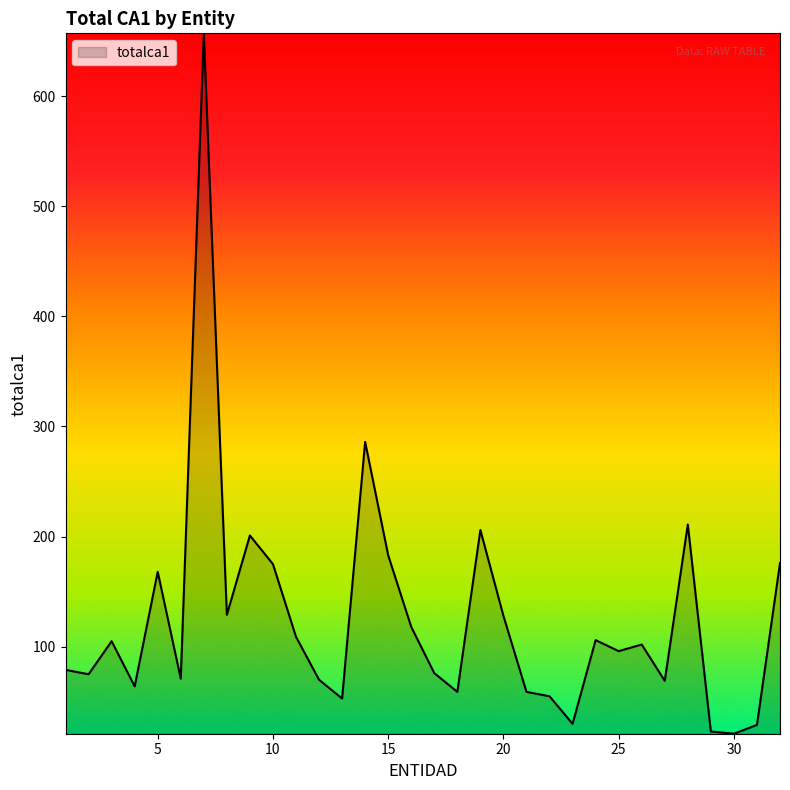

What is the sum of all values?

3989